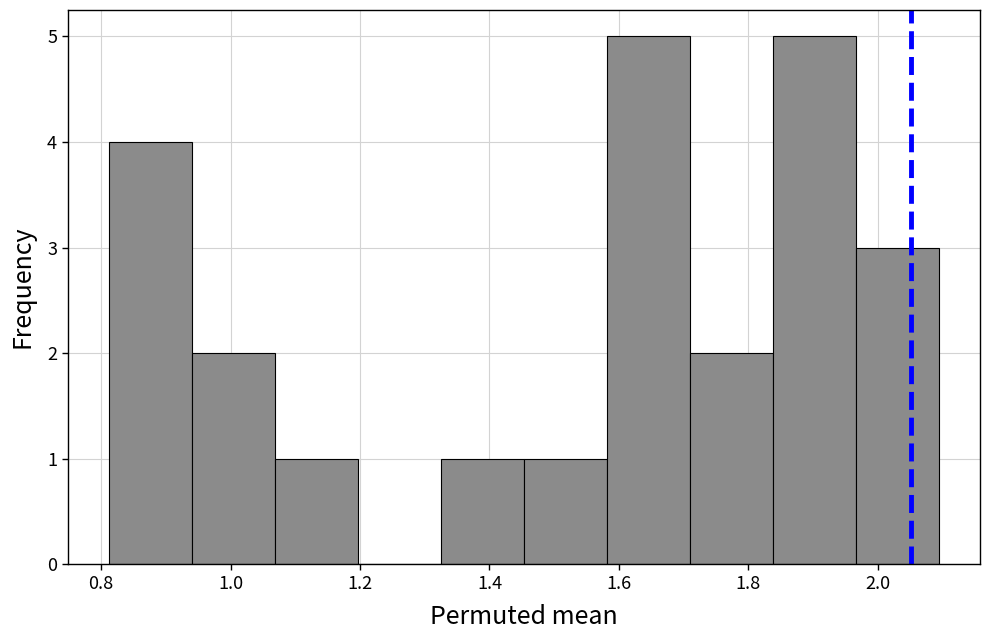

Reading left to right, transcribe this chart: for each bar, give the range it covers on the x-axis and its height. Neither the bar edges nor the heights are printed on the chart, so give them approximately, as read against the axes.

0.82 to 0.94: 4
0.94 to 1.06: 2
1.06 to 1.20: 1
1.20 to 1.32: 0
1.32 to 1.46: 1
1.46 to 1.58: 1
1.58 to 1.70: 5
1.70 to 1.84: 2
1.84 to 1.96: 5
1.96 to 2.10: 3